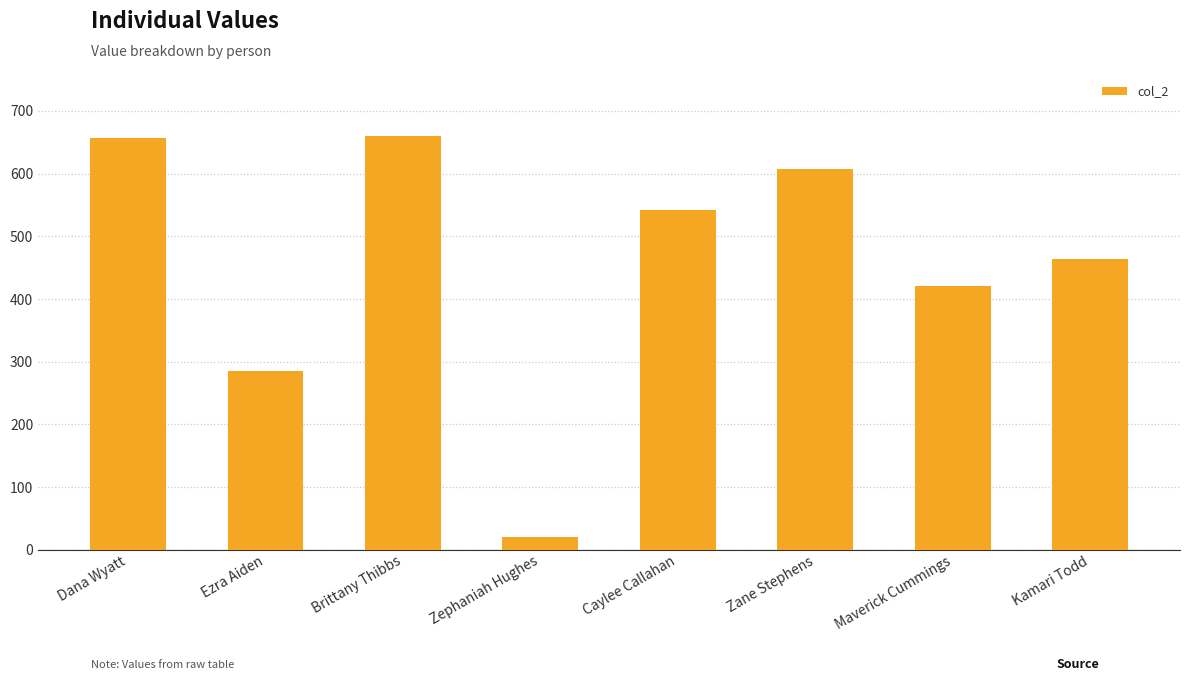

What is the ratio of the value at Dana Wyatt to the value at Maverick Cummings?

1.6